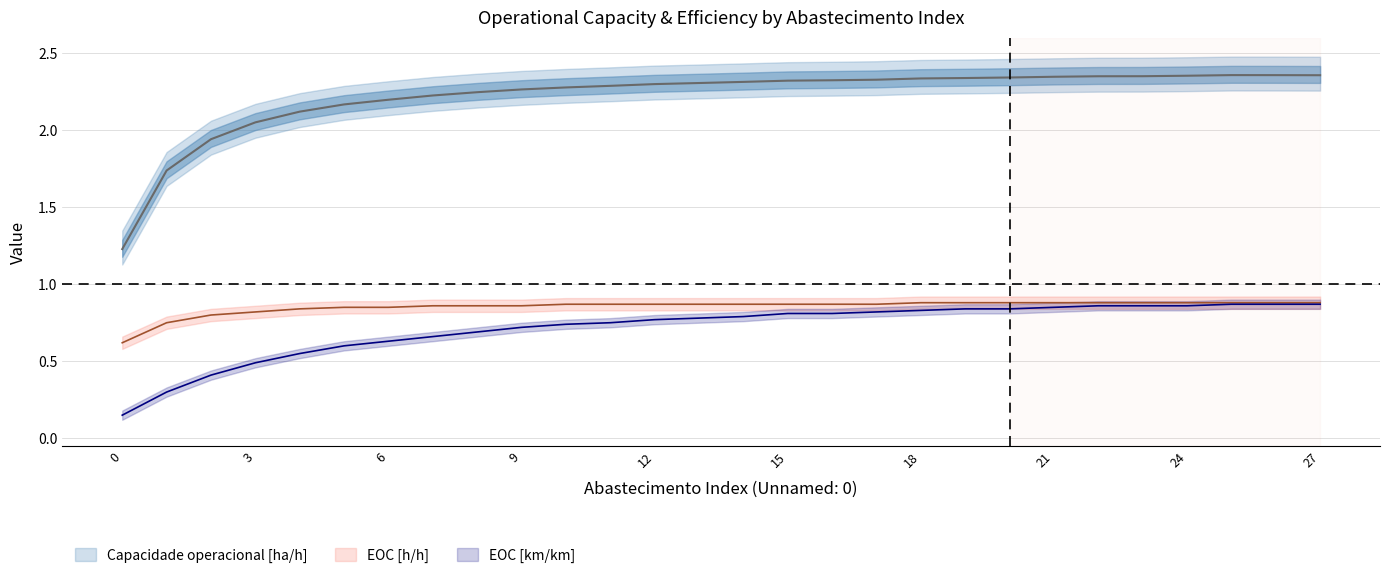

What is the sum of the Capacidade operacional [ha/h] values at 0 and 26?

3.6